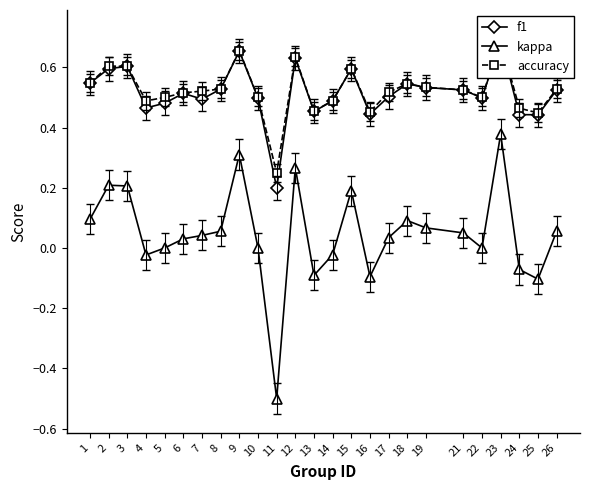

At which category does kappa reach its first local peak?

2